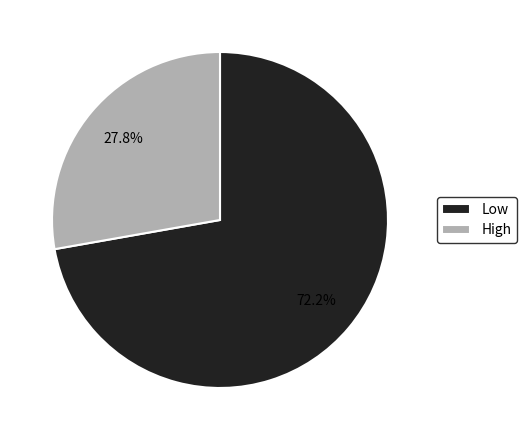

To the nearest percent, what percentage of the pie is Low?

72%